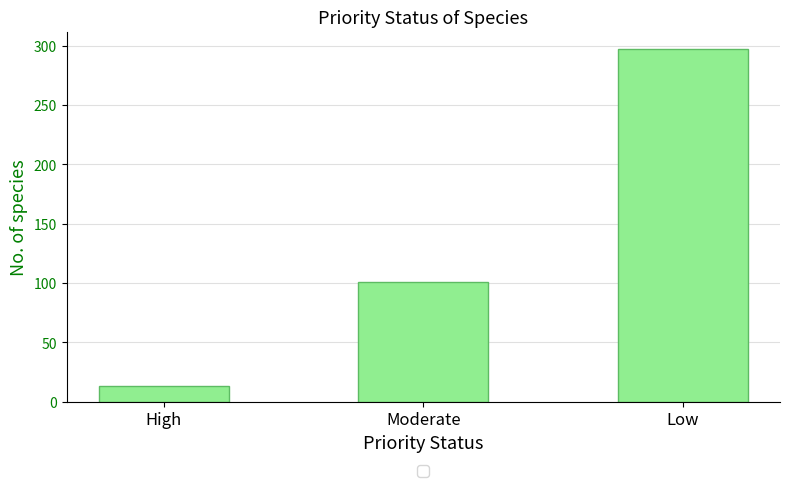

How many data points are less than 101?

1